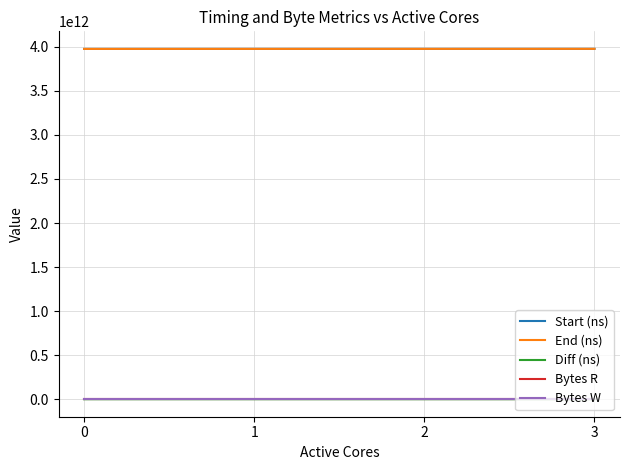

At how many categories does at least one series exceed 2322903112525?

4